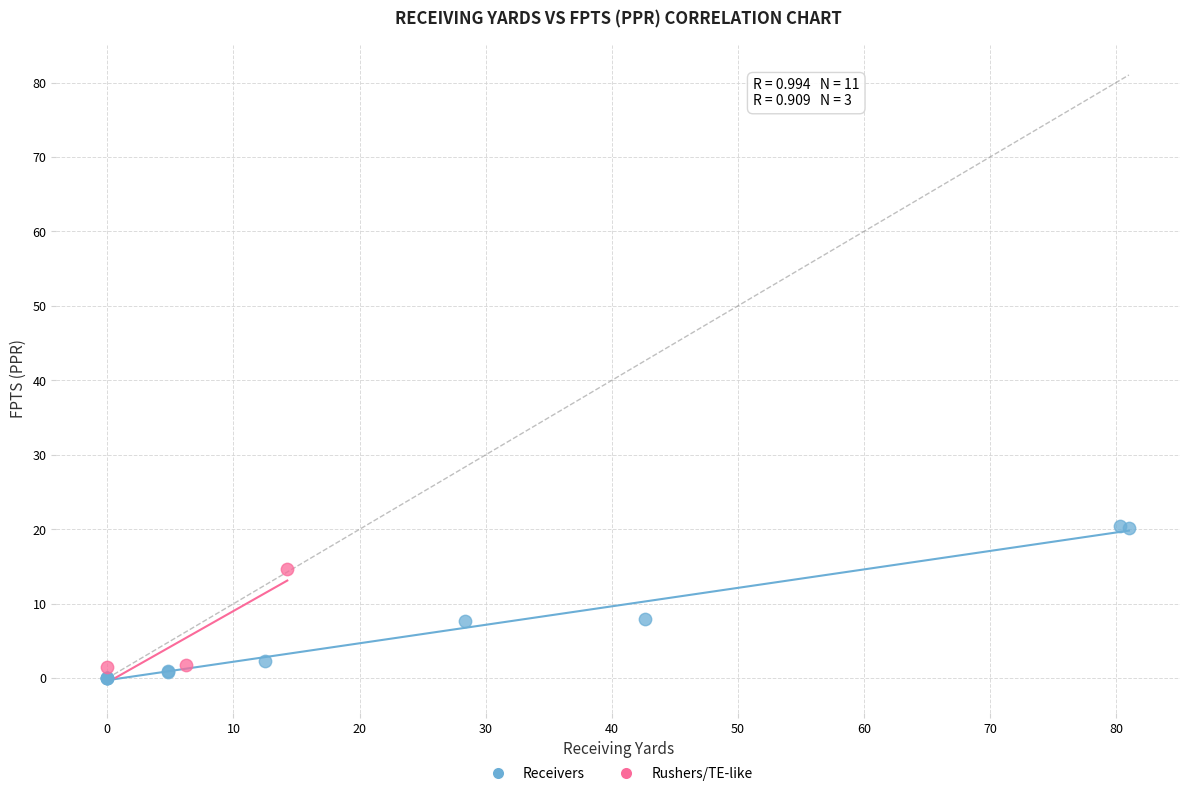

Which series contains the highest Y value?

Receivers